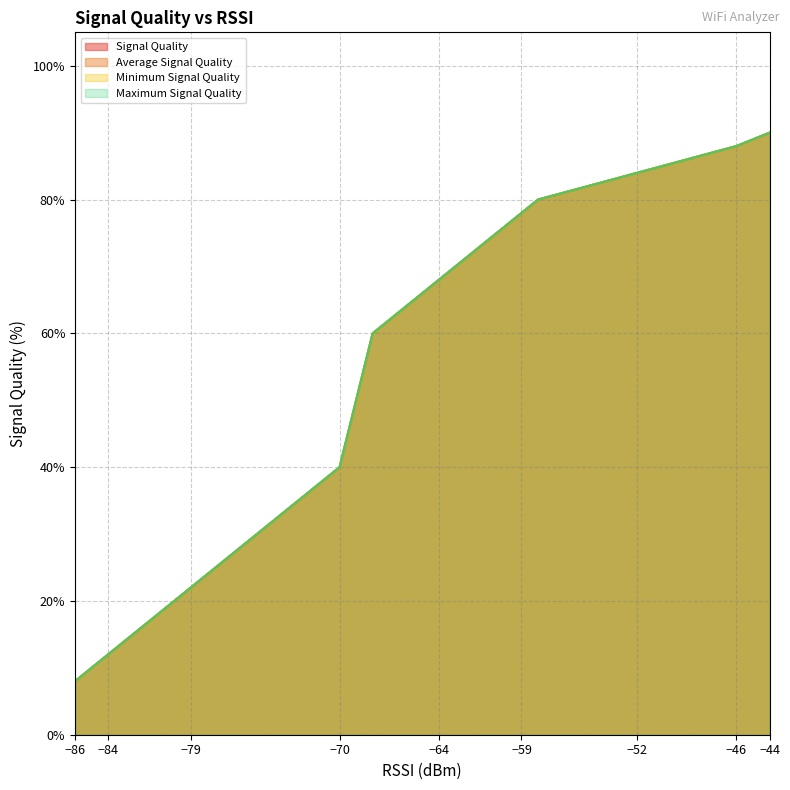

What is the difference between the maximum and minimum values in the Signal Quality series?

82